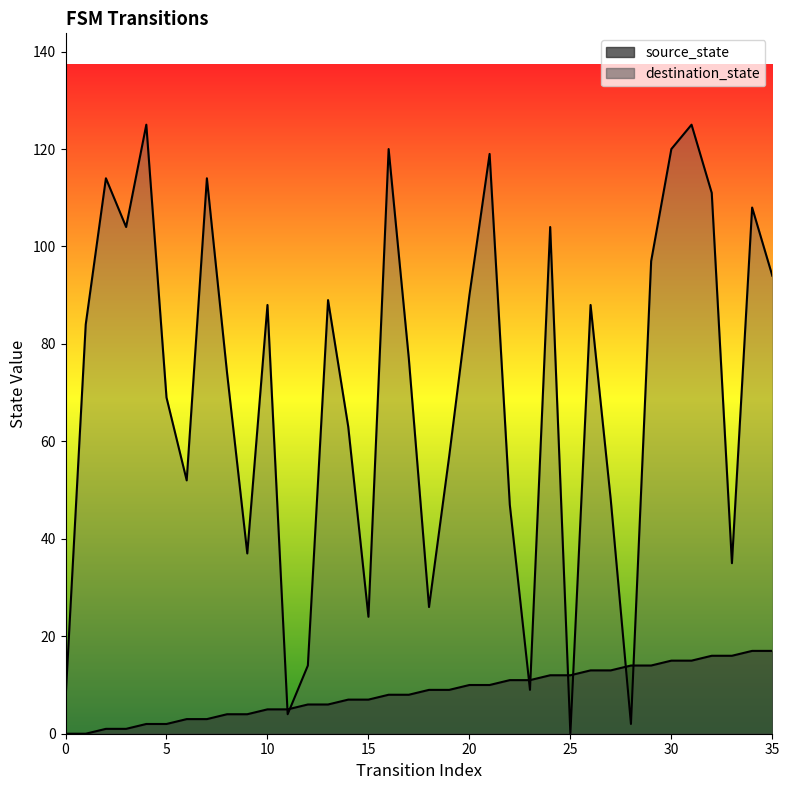

What is the average value of the destination_state series?

71